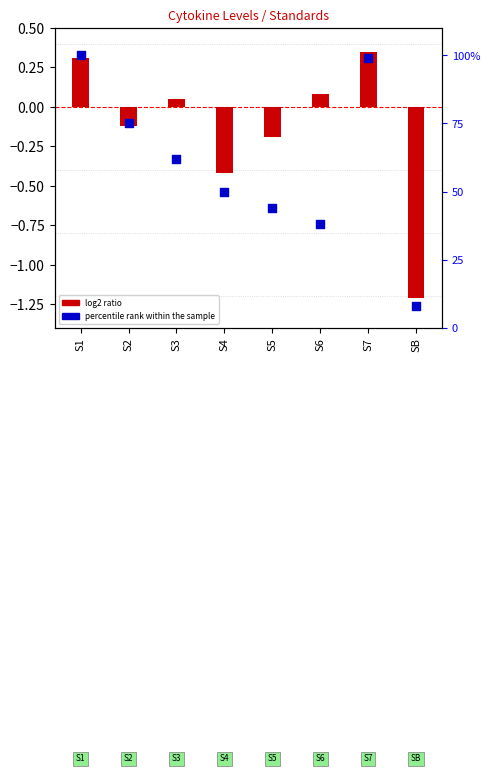

What is the total value across all series at SB?

6.8